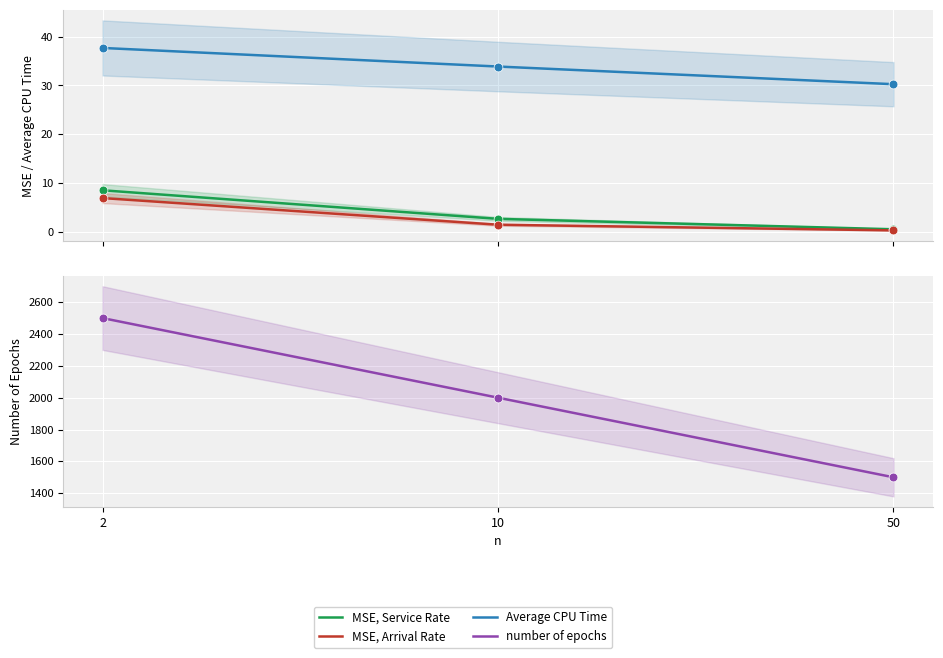

Which series has the largest total across all categories?

number of epochs